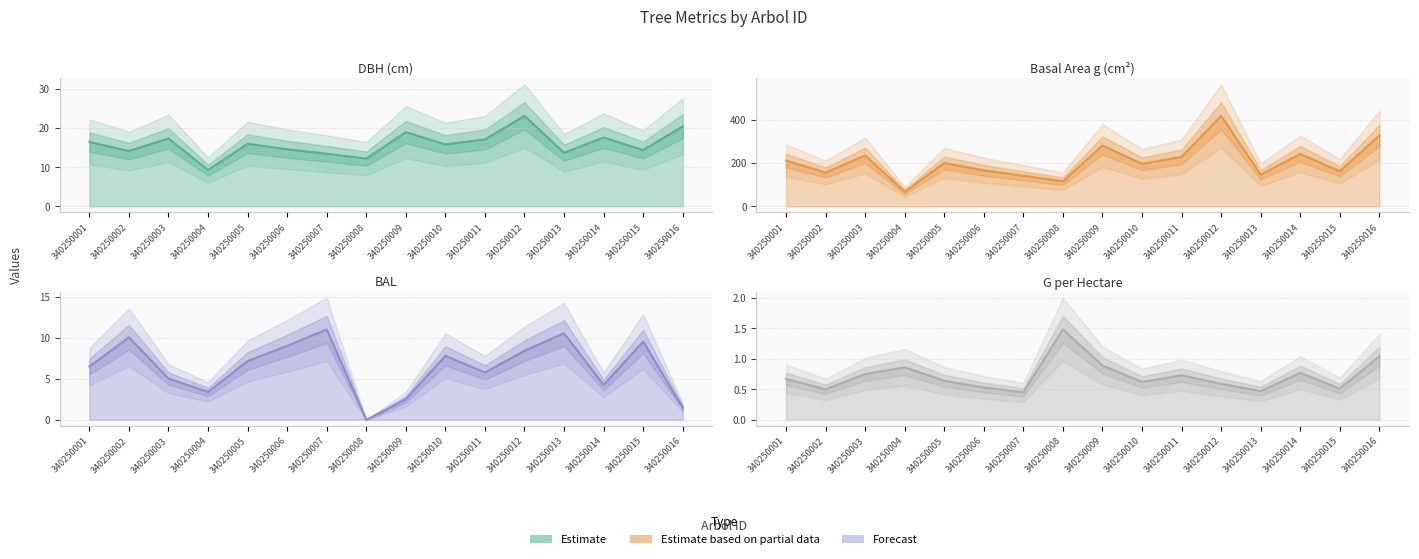

What is the value of the g point at the 4th from the left?

67.2